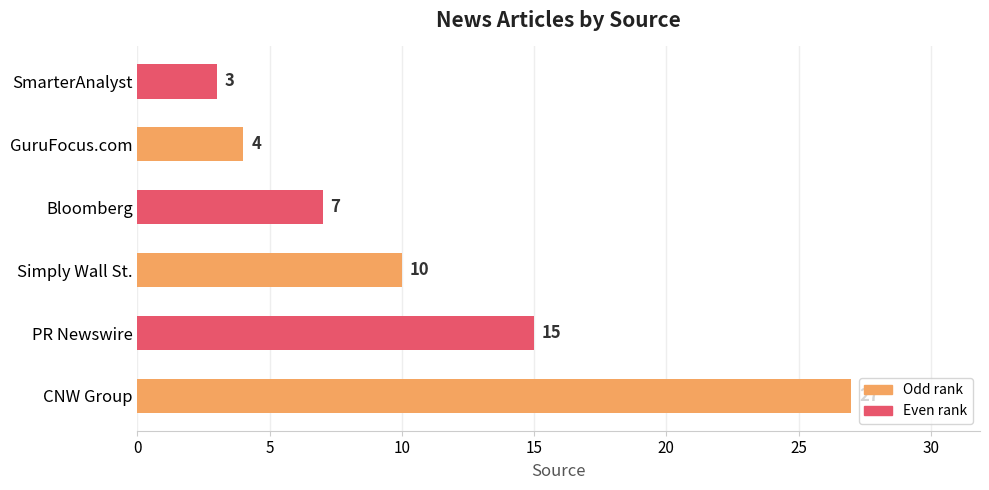

What is the approximate value at Bloomberg, to the nearest 5?

5